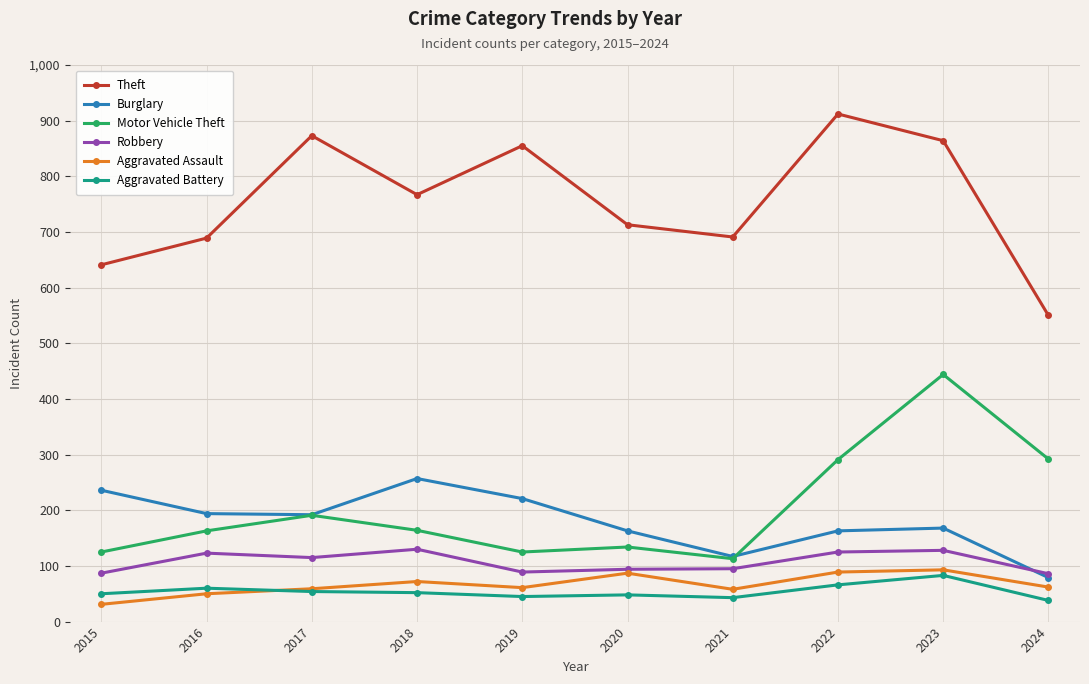

Count the number of data series in this chart.

6